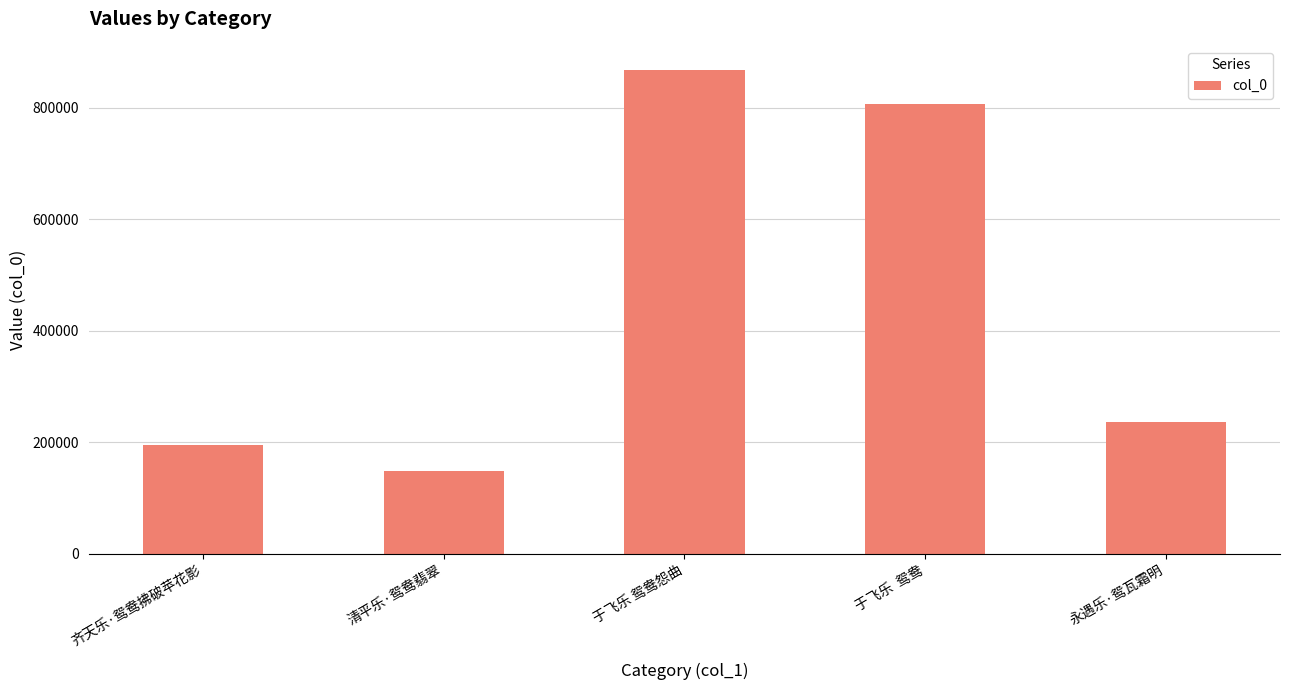

Reading right to left, extract all data points from this chart.

235415	807113	867393	148229	195942